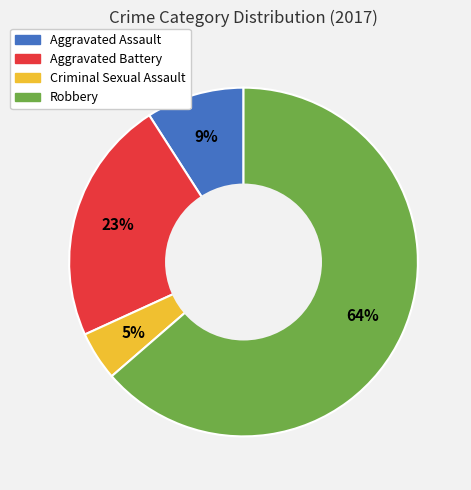

To the nearest percent, what is the difference between the Aggravated Battery and Aggravated Assault slice percentages?

14%